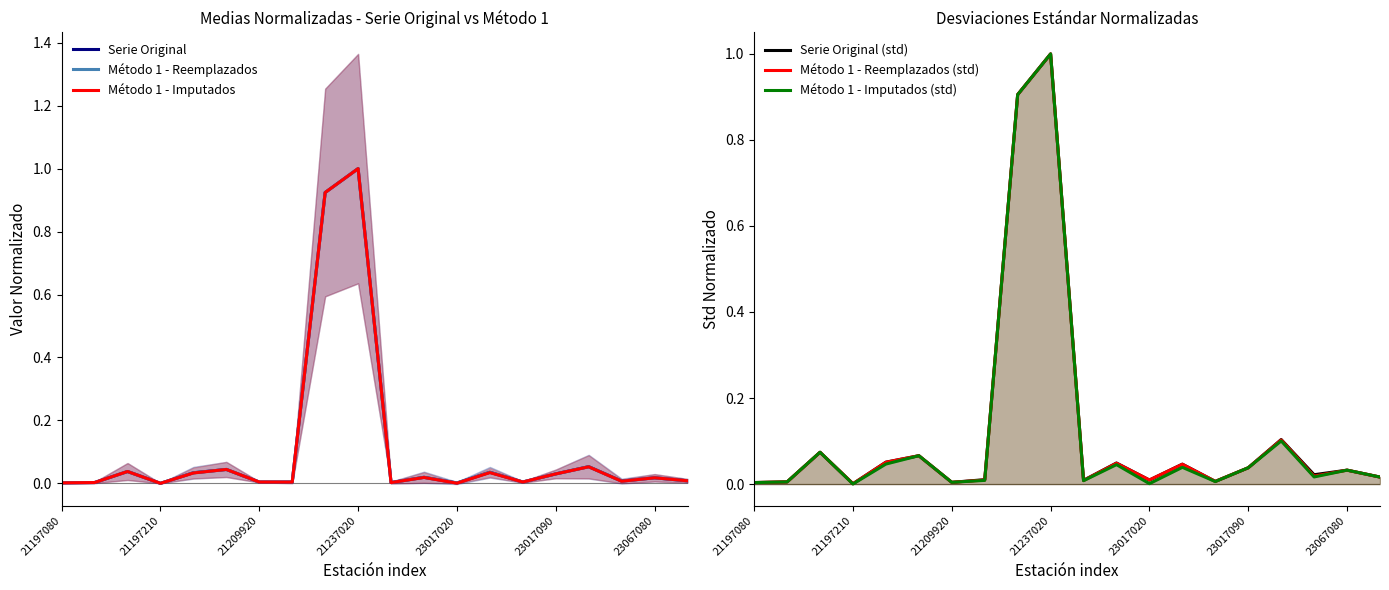

True or false: Serie Original has a value of 0.0 at 21209920.

True